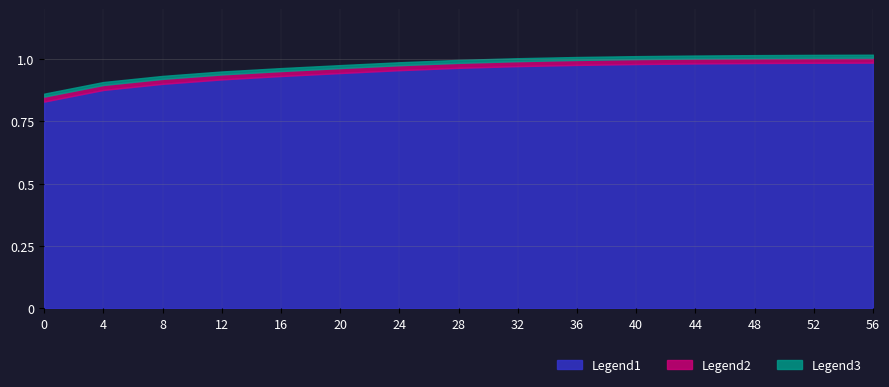

Which has a higher value, 0 or 28?

28